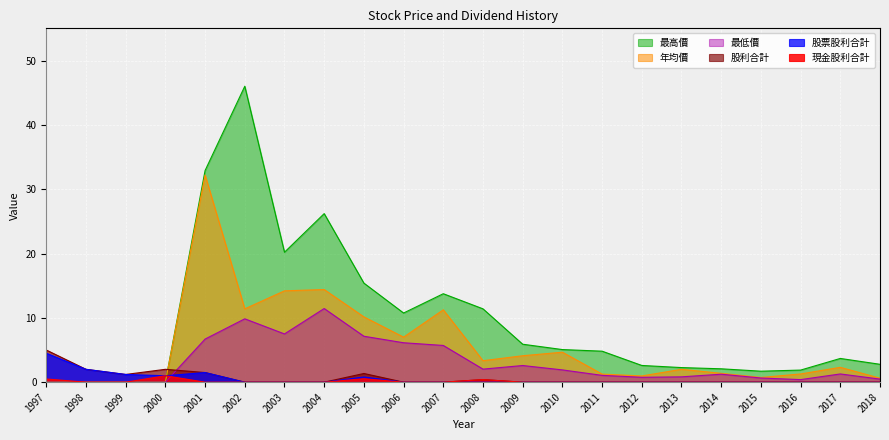

Count the number of data series in this chart.

6